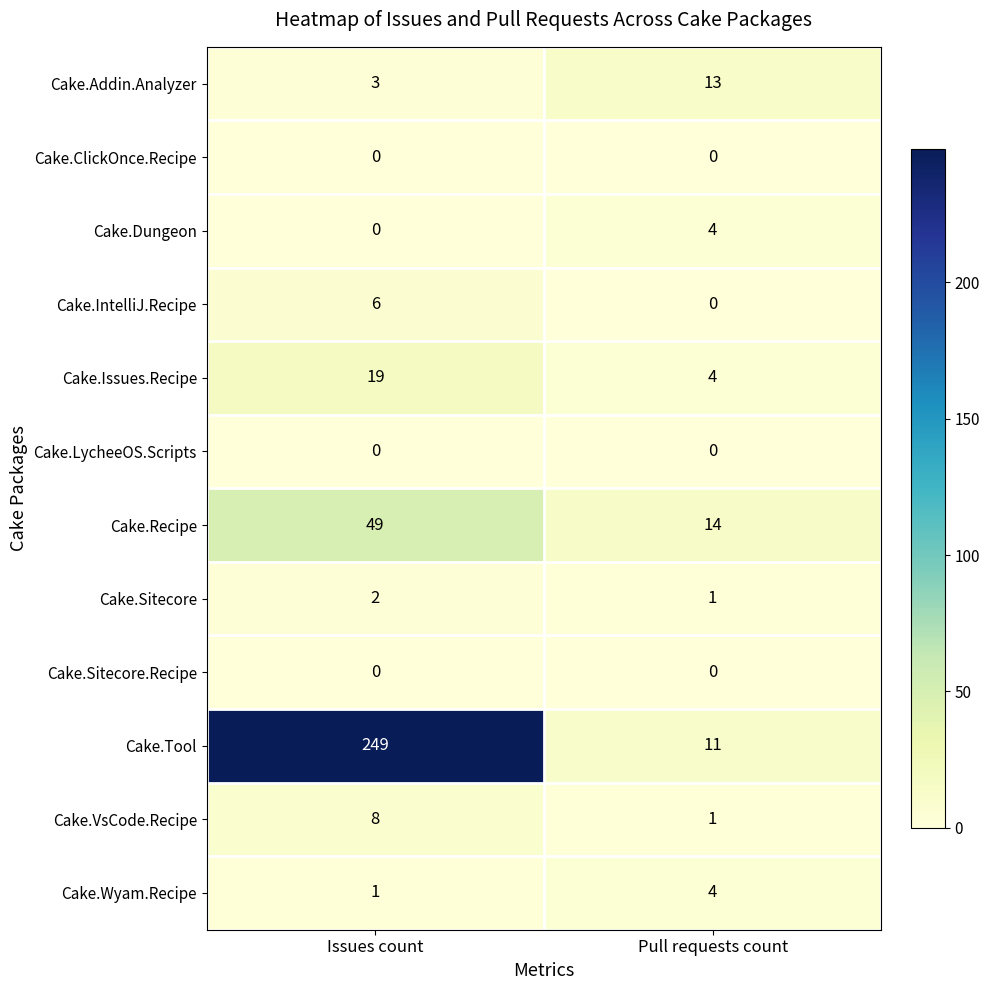

What is the sum of all Cake.Recipe values?

63